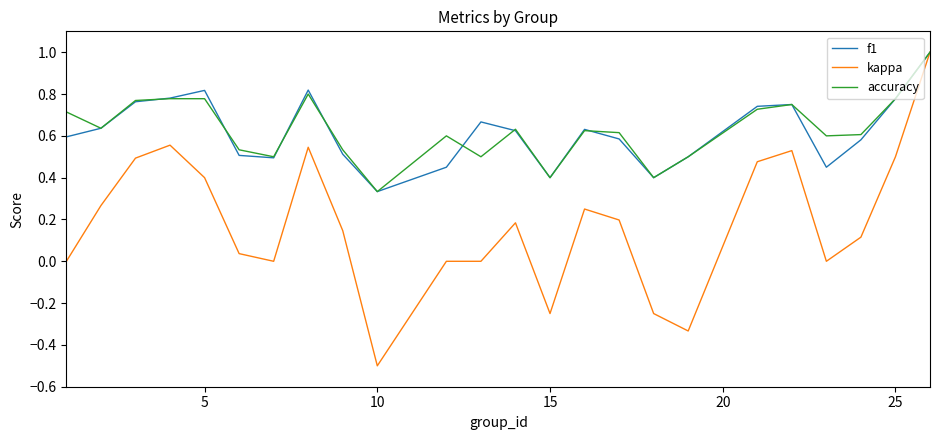

Count the number of data series in this chart.

3